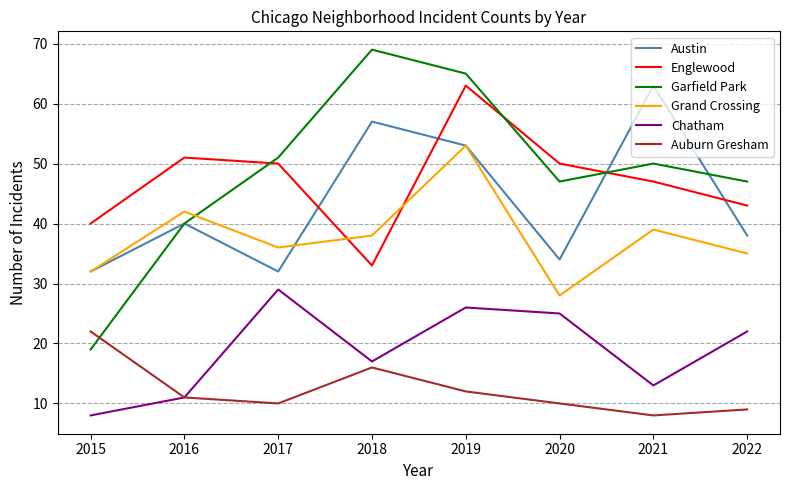

Is it true that Austin equals 11 at 2018?

False